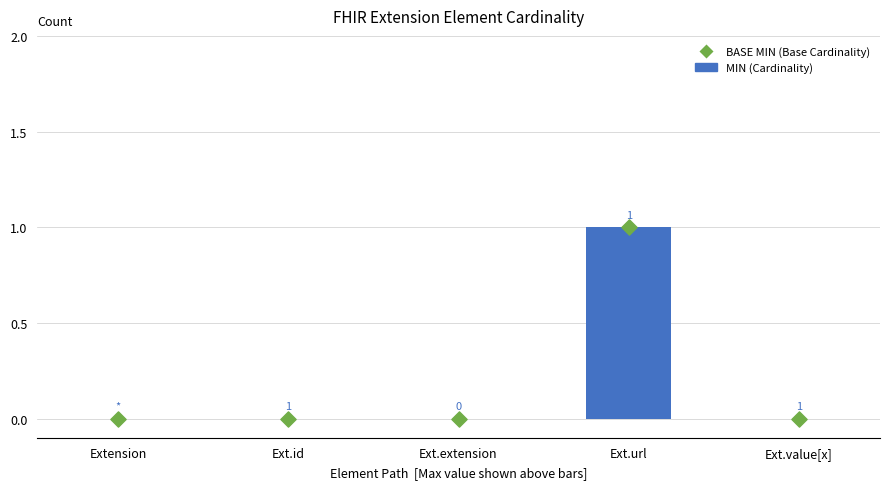

Which series contains the lowest Y value?

Min